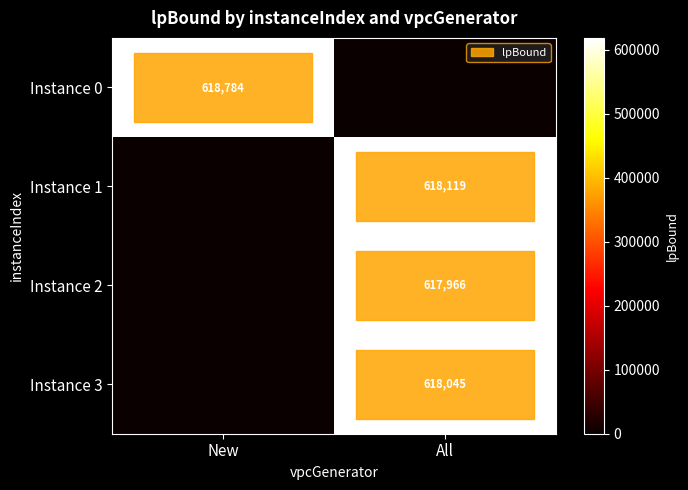

Is it true that Instance 0 equals 618784 at New?

True